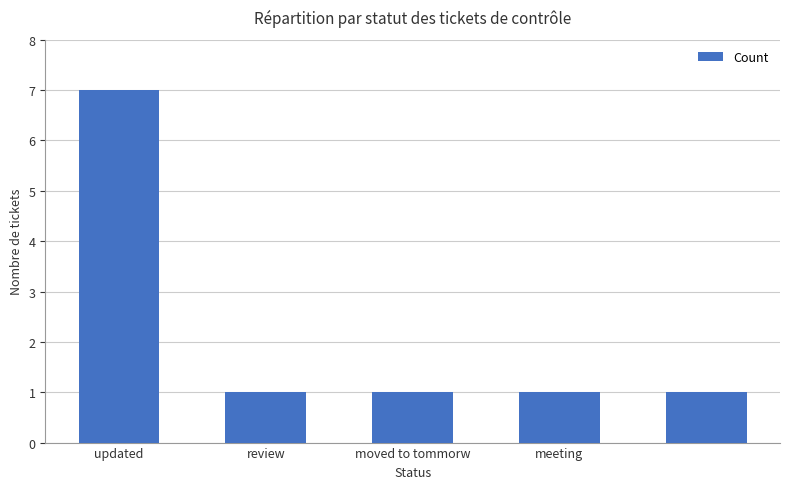

What is the maximum value shown in the chart?

7